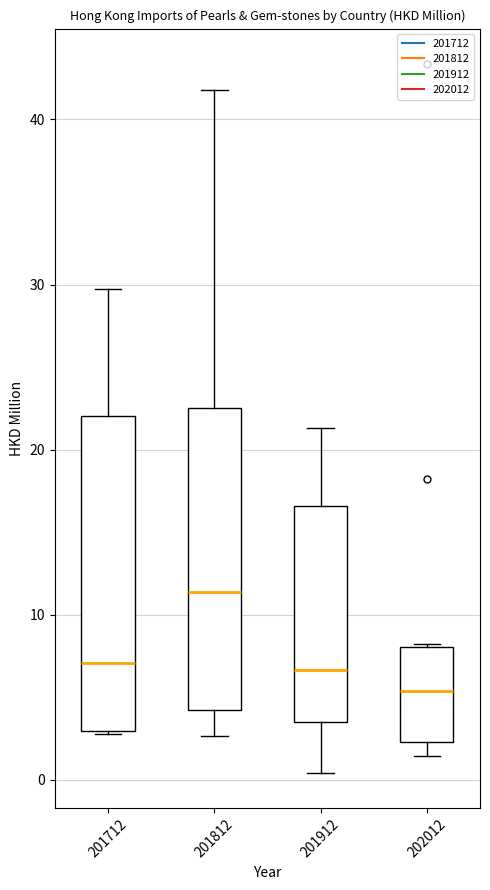

Reading left to right, read every box against the y-axis: the position of its median line, the range the box covers, and the ends of its whiskers. The values are not printed on the chart, so give them approximately, as read against the axis.

201712: median 7, box 3 to 22, whiskers 3 to 30
201812: median 11, box 4 to 23, whiskers 3 to 42
201912: median 7, box 4 to 17, whiskers 0 to 21
202012: median 5, box 2 to 8, whiskers 1 to 8